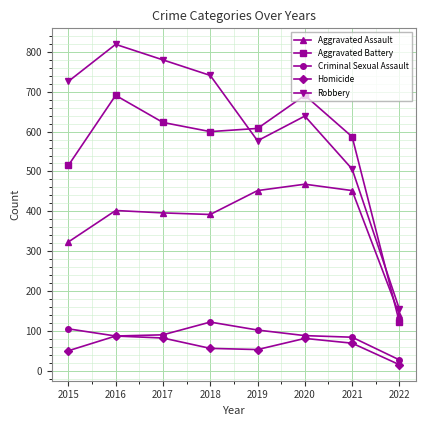

What is the difference between the maximum and minimum values in the Aggravated Assault series?

328